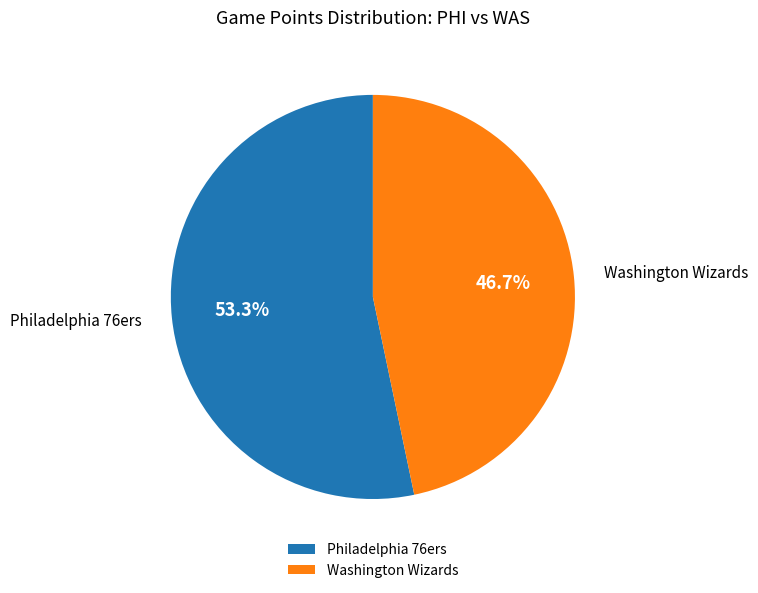

What percentage do Washington Wizards and Philadelphia 76ers together represent?

100.0%